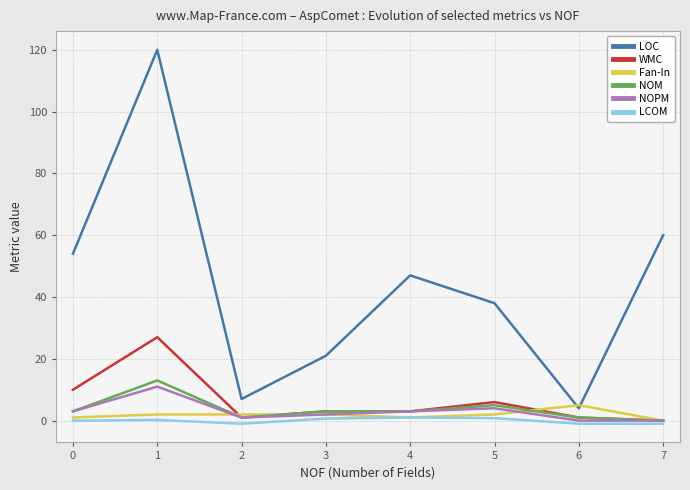

True or false: LOC and WMC cross at least once.

False